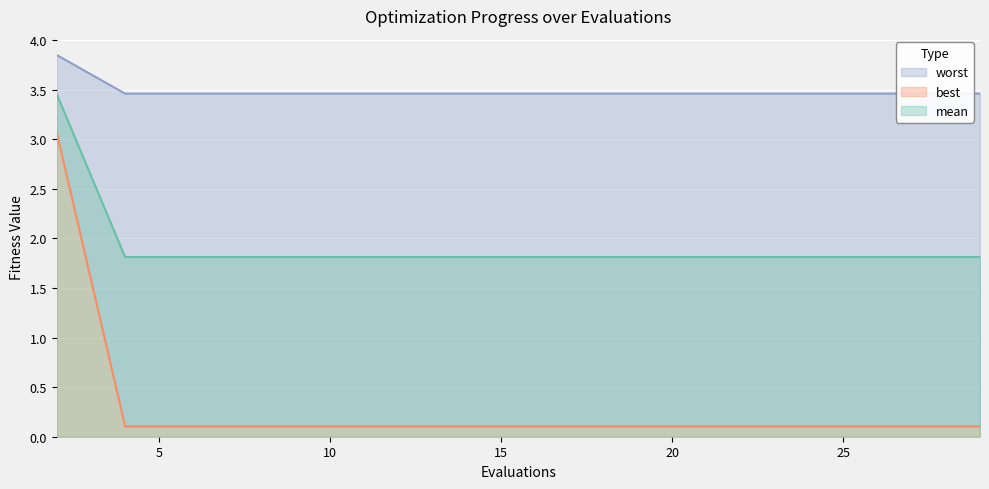

Rank the series at 10 from highest to lowest value.

worst, mean, best